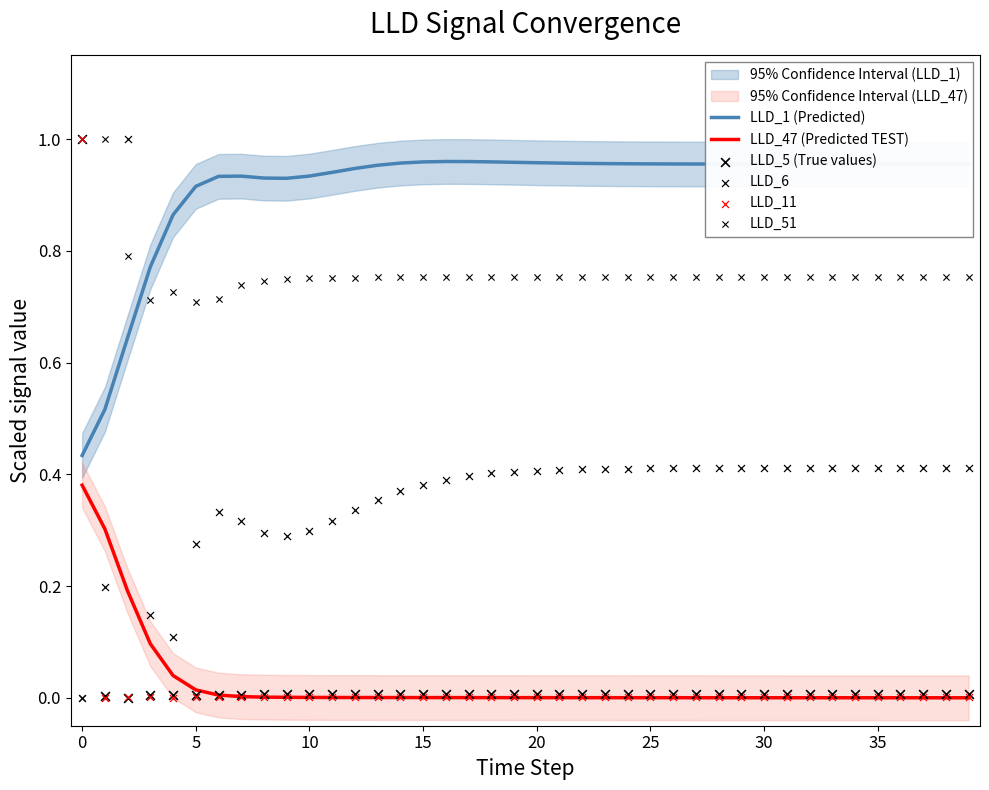

True or false: LLD_47 (Predicted TEST) and LLD_1 (Predicted) intersect in this chart.

False